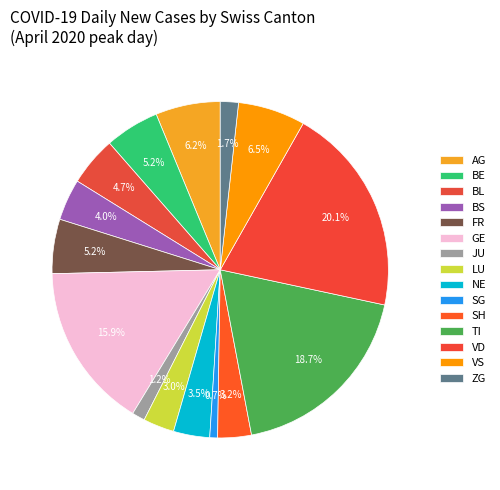

Does any single category account for the majority?

No